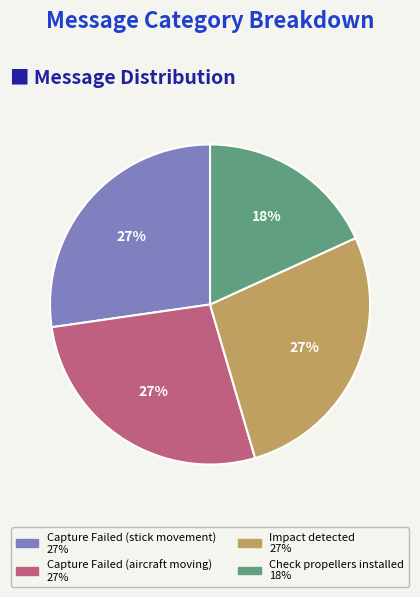

Is Check propellers installed the majority of the pie?

No